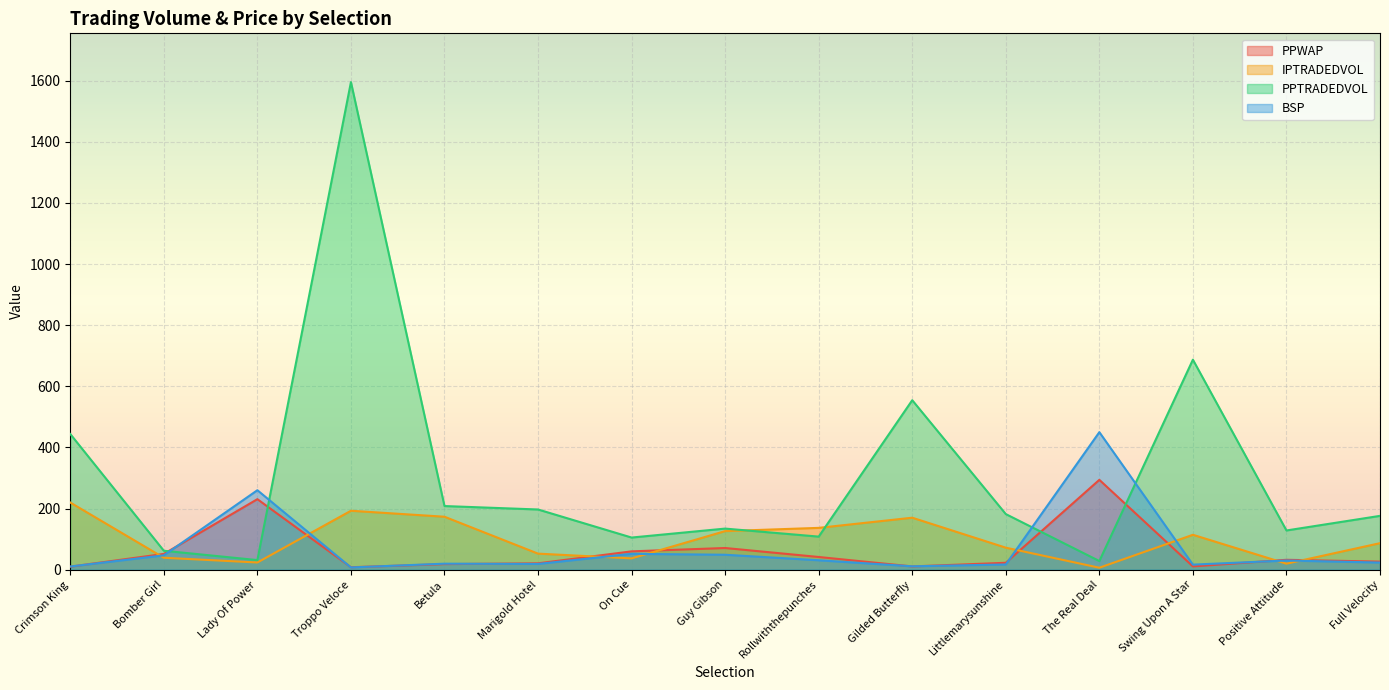

Is it true that IPTRADEDVOL equals 89.8 at Rollwiththepunches?

False